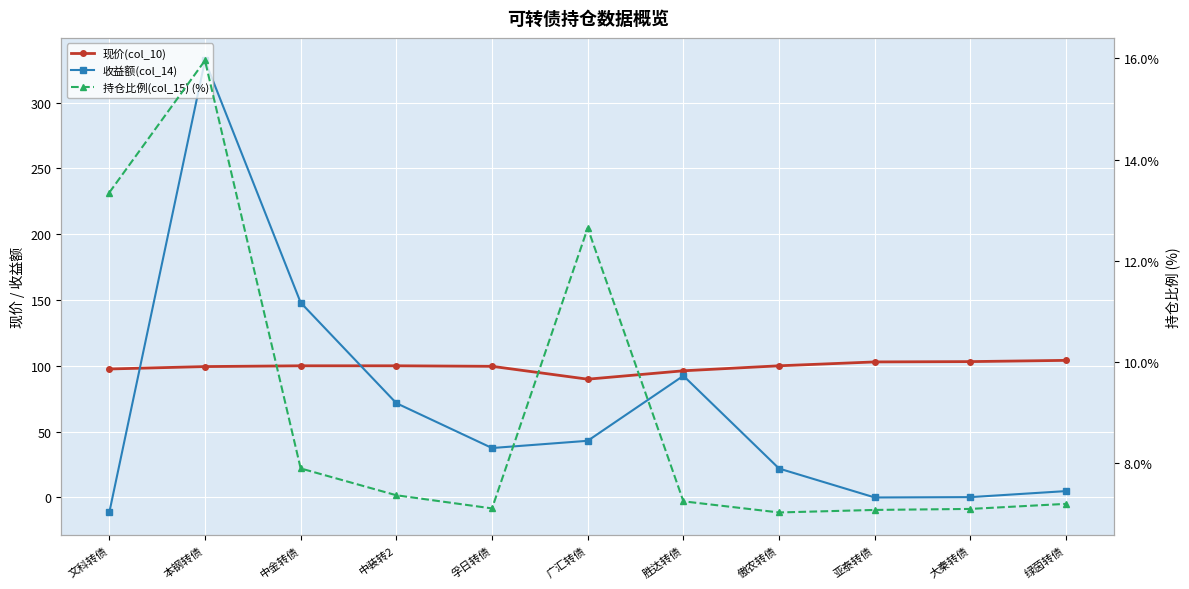

At which label does 收益额(col_14) first exceed 37?

本钢转债